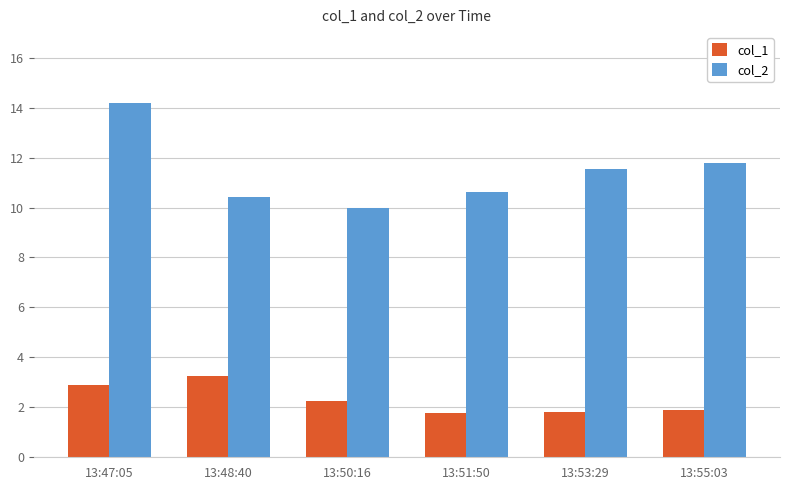

Rank the series by their average value, from highest to lowest.

col_2, col_1